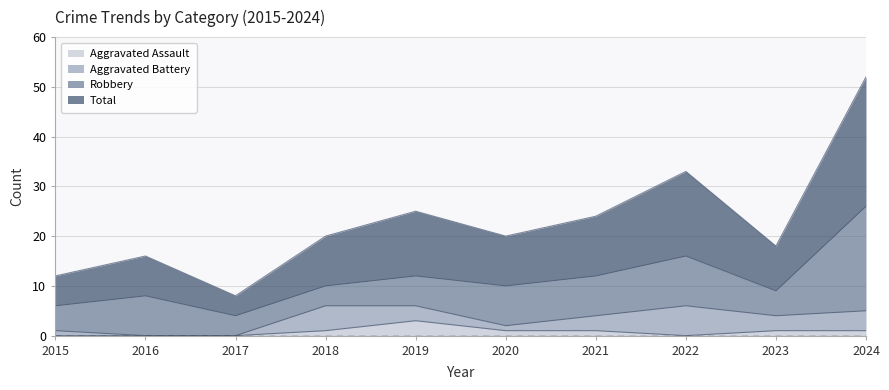

How many interior local peaks does the Aggravated Assault series have?

1